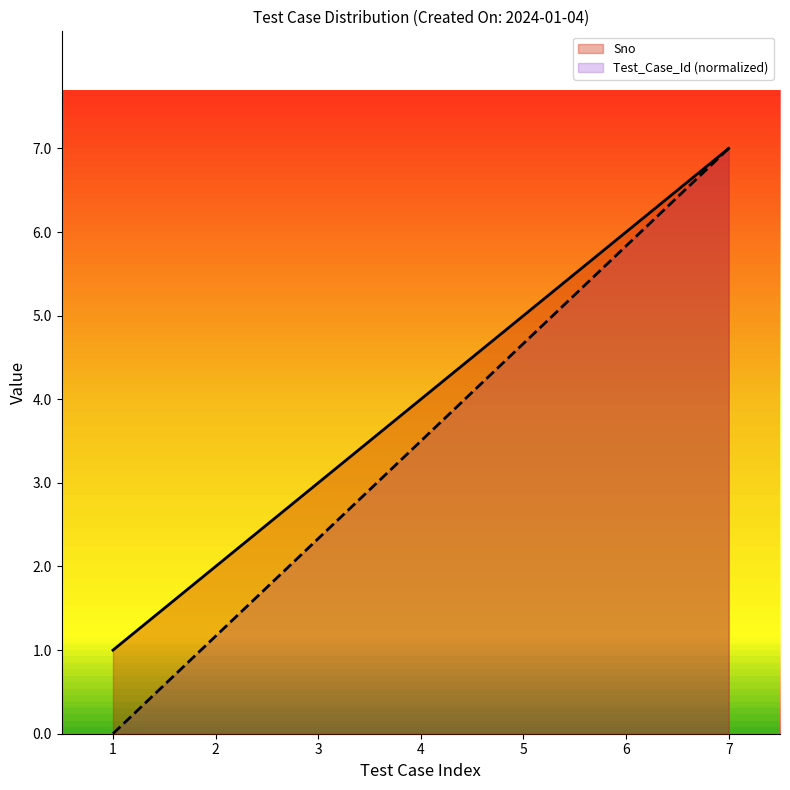

How many data points in Test_Case_Id are less than 3?

3